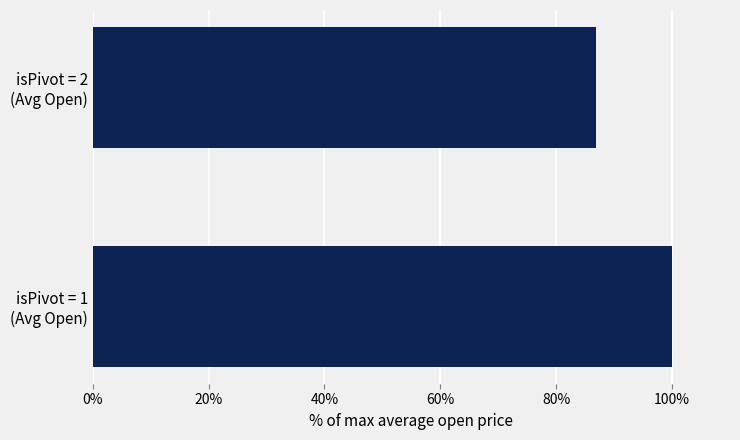

What is the average value?

93.4